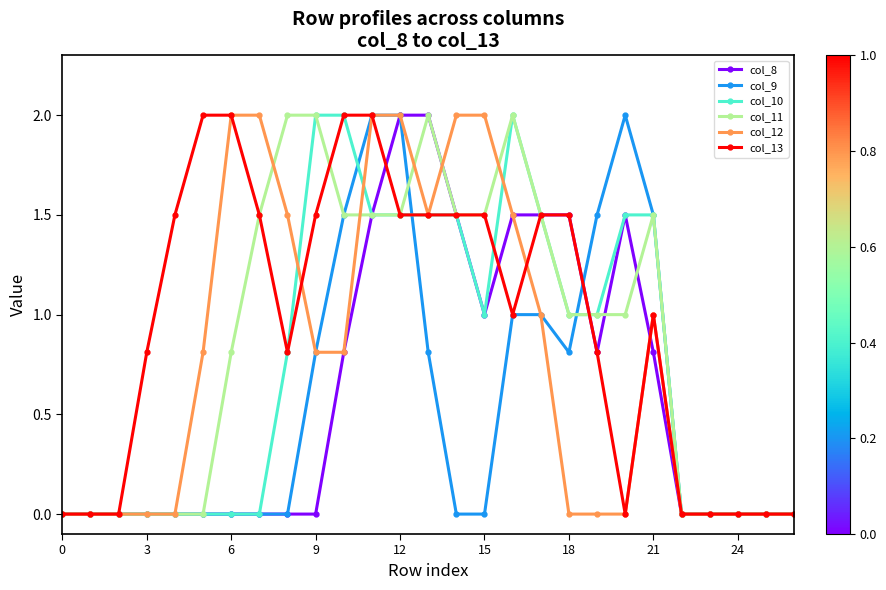

True or false: col_11 and col_12 intersect in this chart.

True